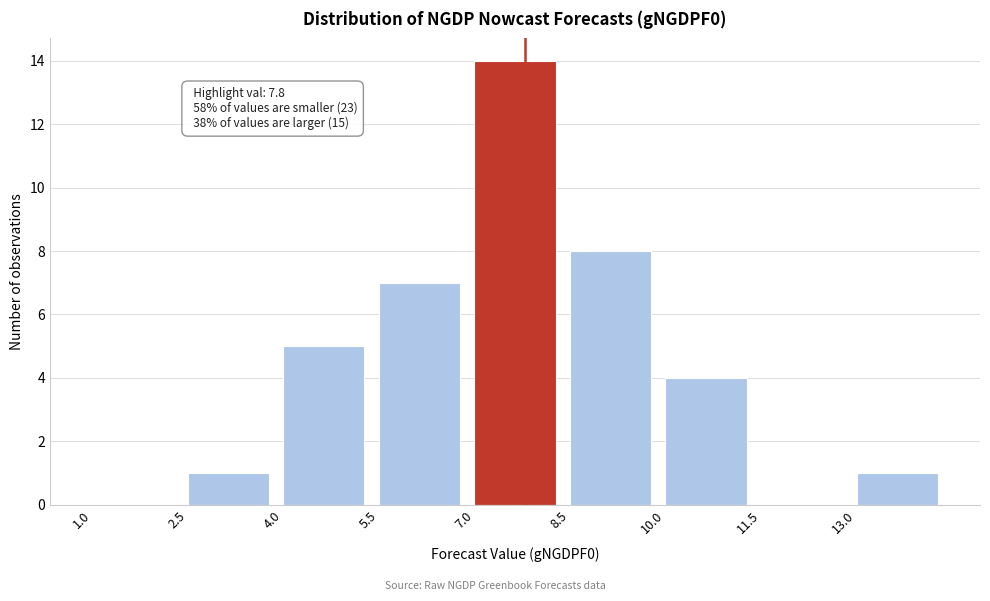

Which range on the x-axis has the tallest bar?

7.0 to 8.5